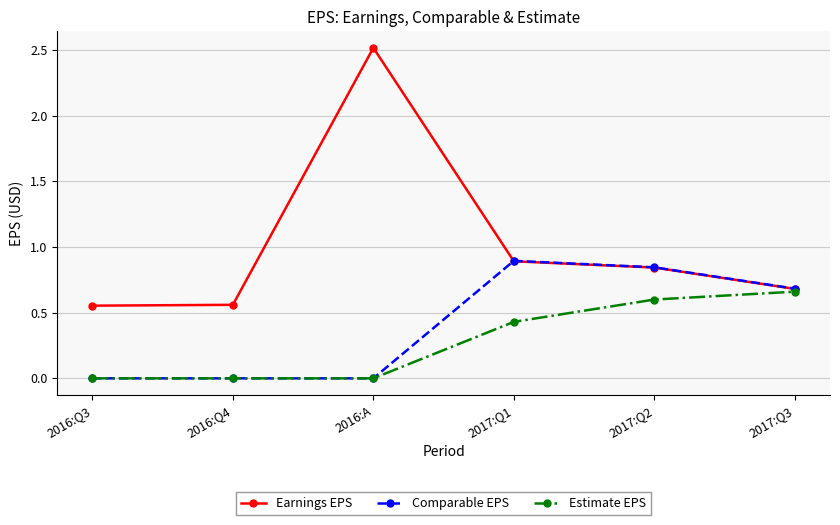

What is the difference between the Earnings EPS values at 2016:Q4 and 2017:Q3?

0.1